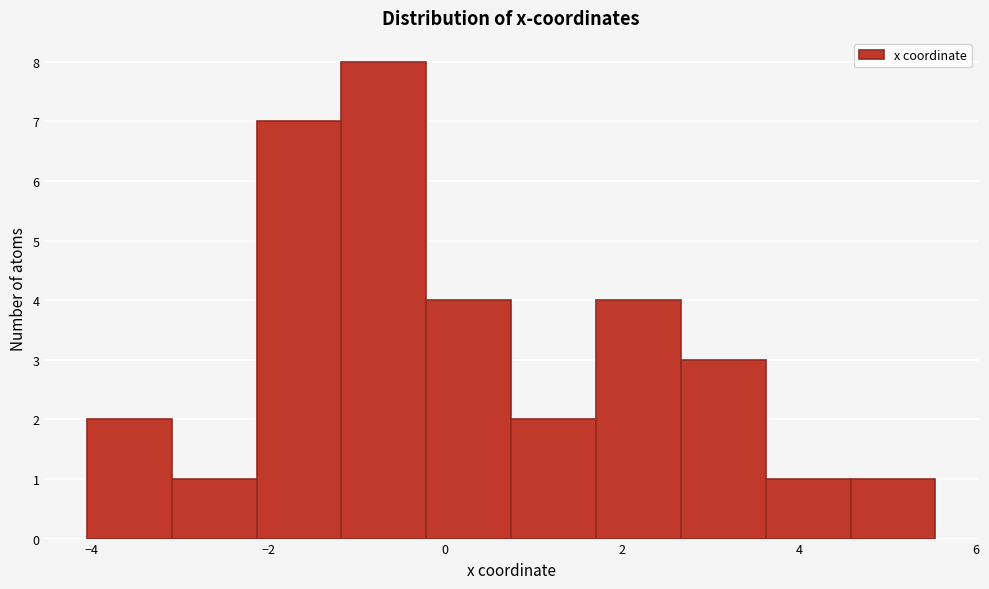

Over which range of the x-axis is the bar tallest?

-1.2 to -0.2